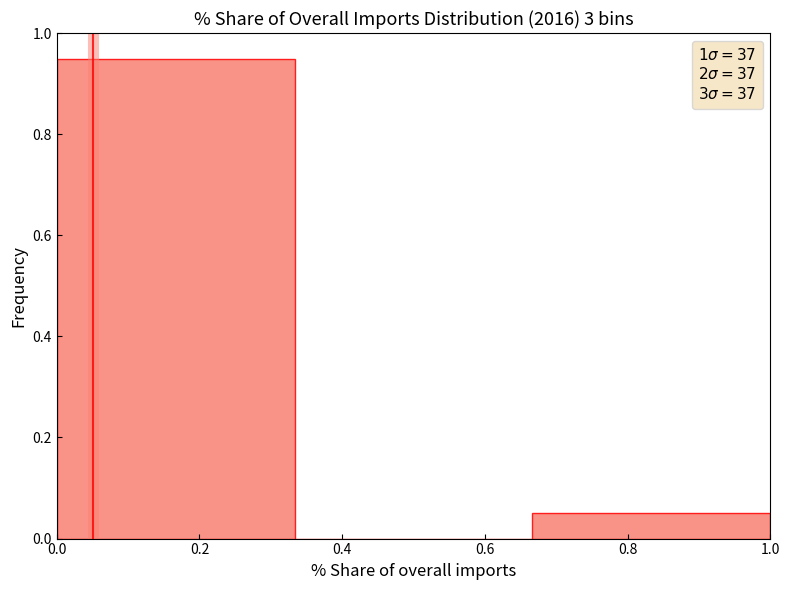

Which range on the x-axis has the tallest bar?

0.00 to 0.34